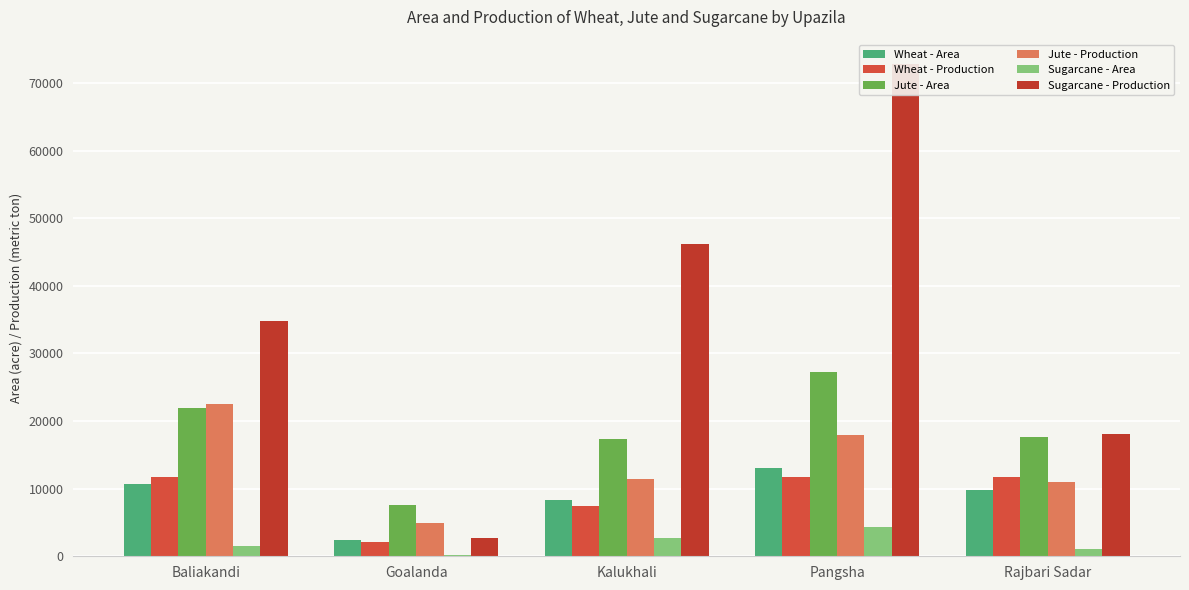

How many bars are there in total?

30